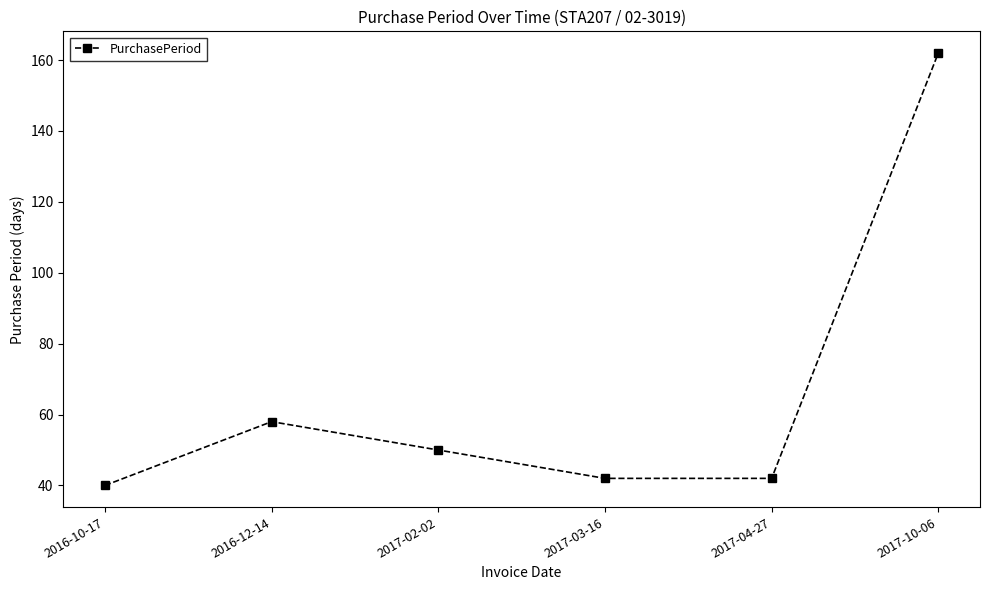

True or false: there are more than 1 points higher than both neighbors.

False